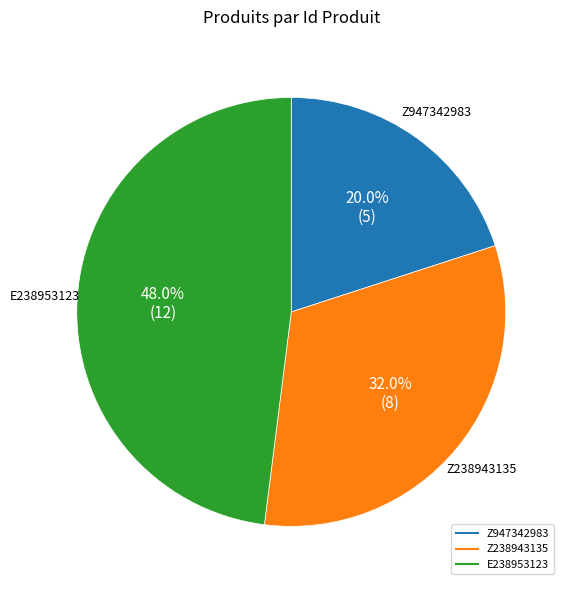

Rank the categories by value from lowest to highest.

Z947342983, Z238943135, E238953123